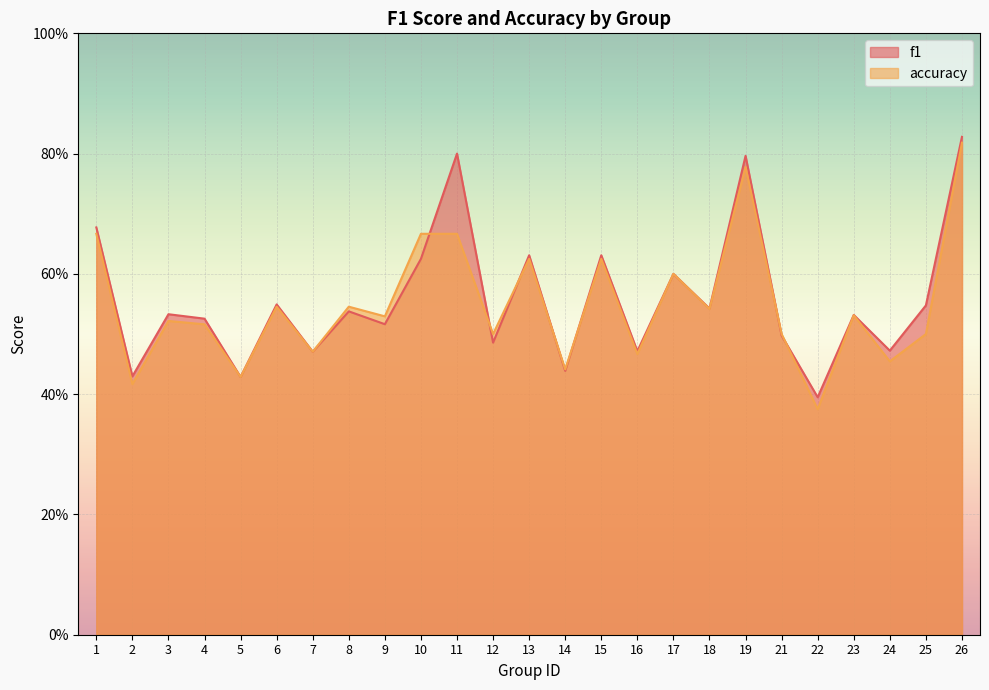

At how many categories does at least one series exceed 0?

25